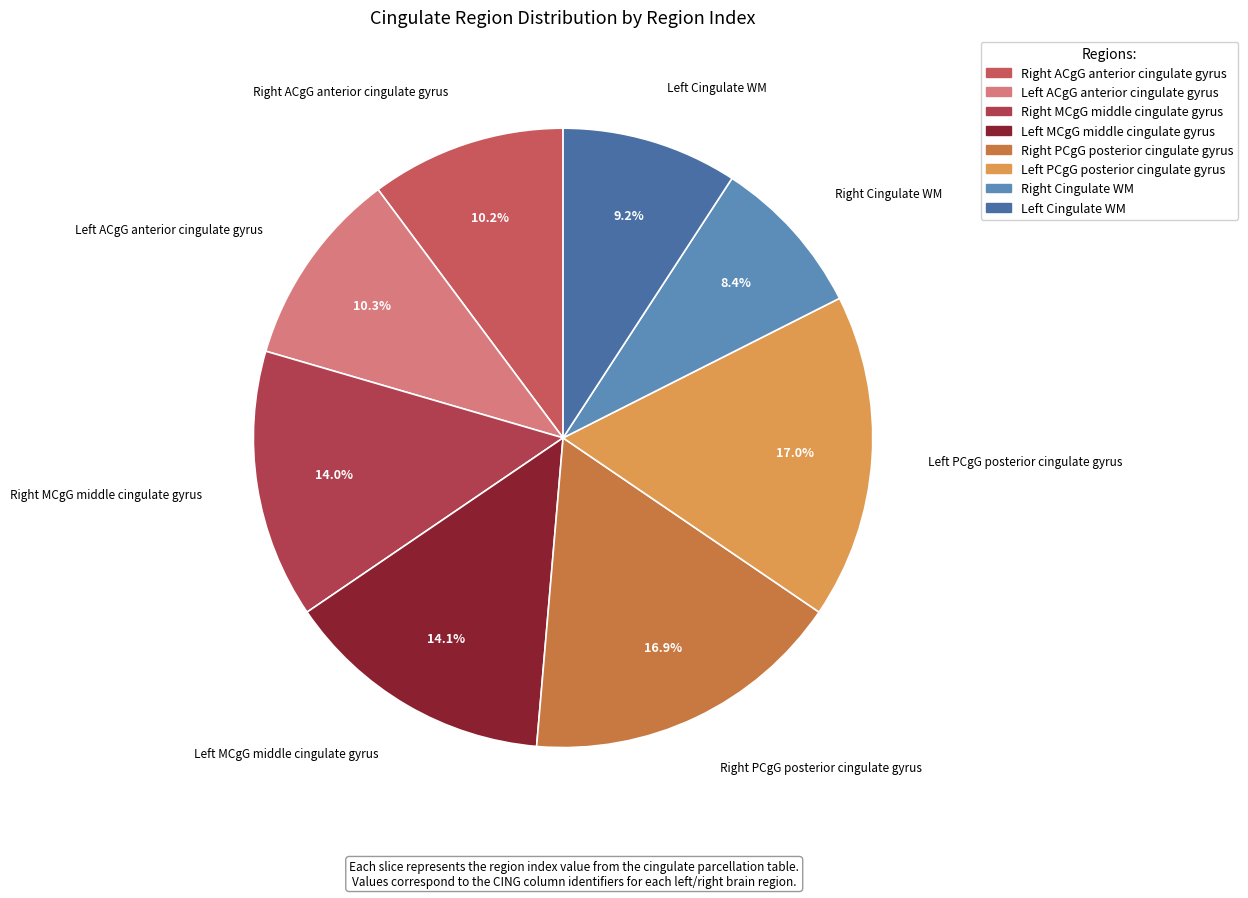

What is the smallest slice in the pie chart?

Right Cingulate WM